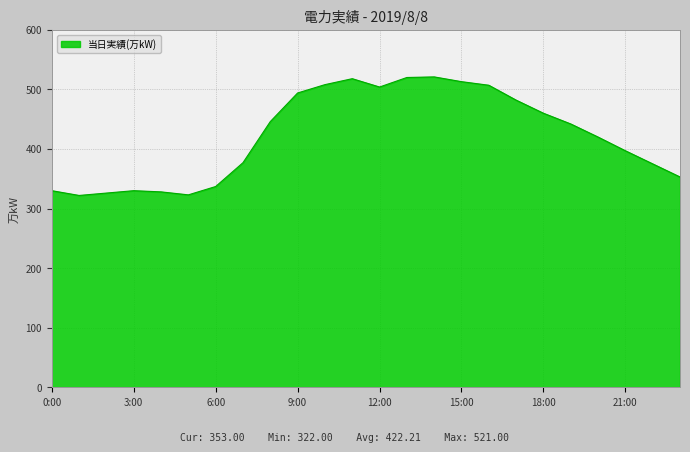

What is the difference between the maximum and minimum values?

199